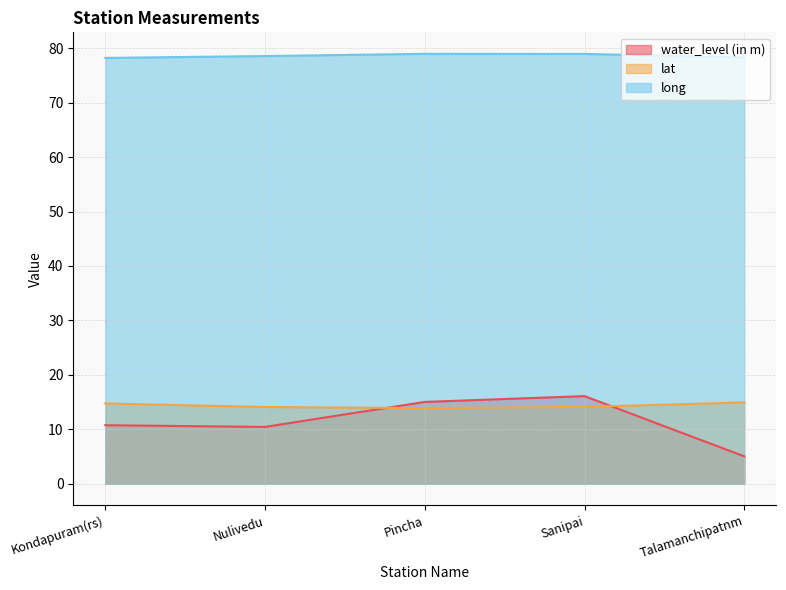

What is the sum of all long values?

393.0